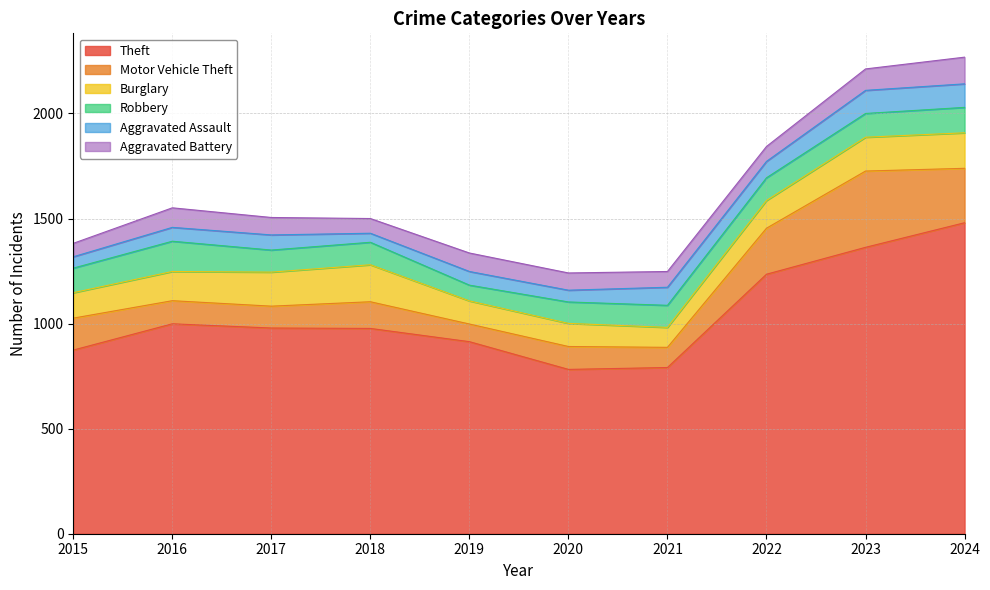

Read the Motor Vehicle Theft value at 2020, to the nearest 10.

110